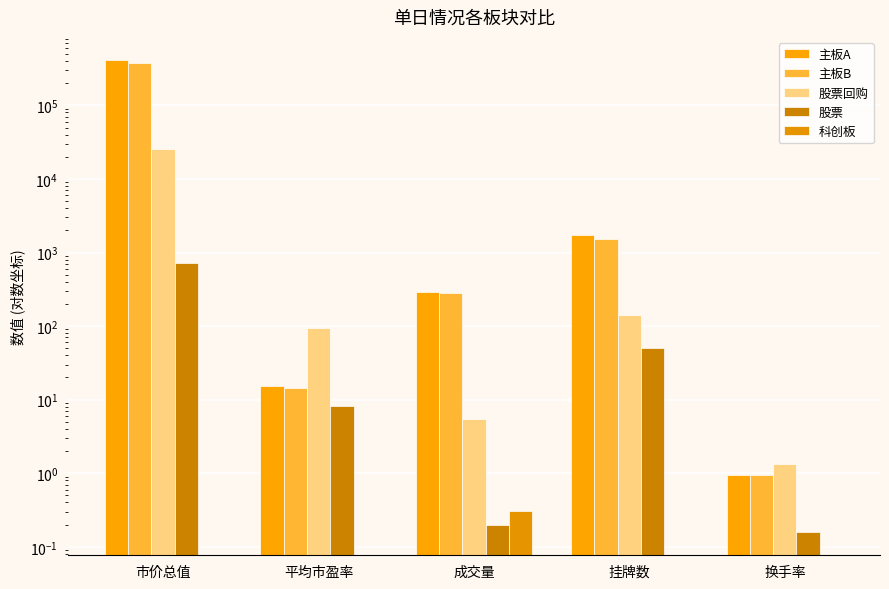

What are all the series names shown in the legend?

主板A, 主板B, 股票回购, 股票, 科创板